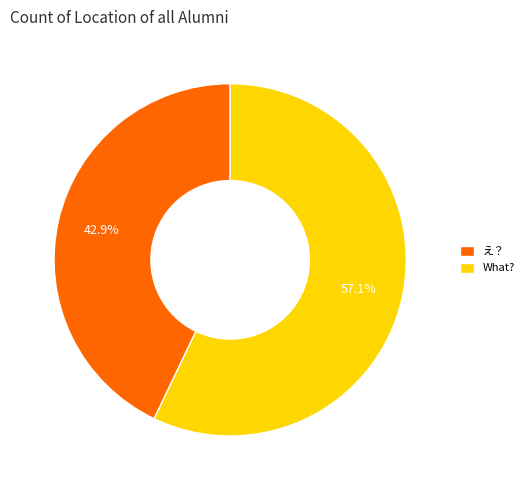

What is the largest slice in the pie chart?

What?